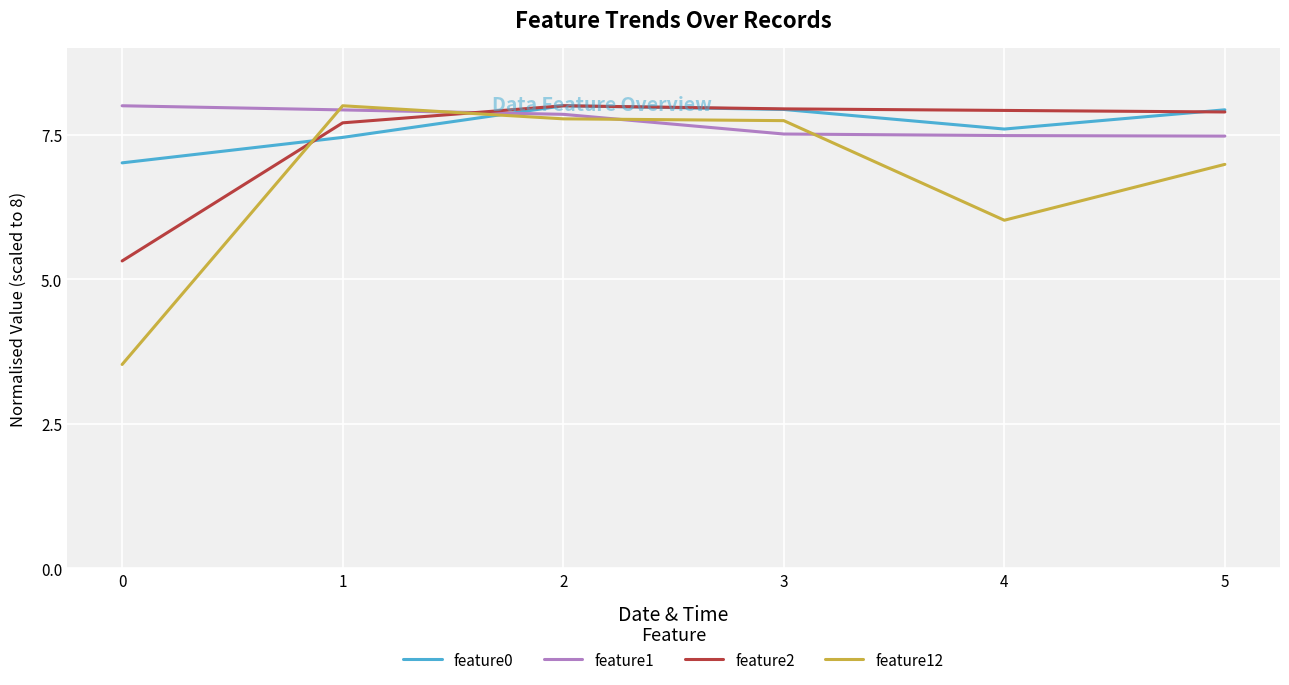

What is the total value across all series at 4?

29.0